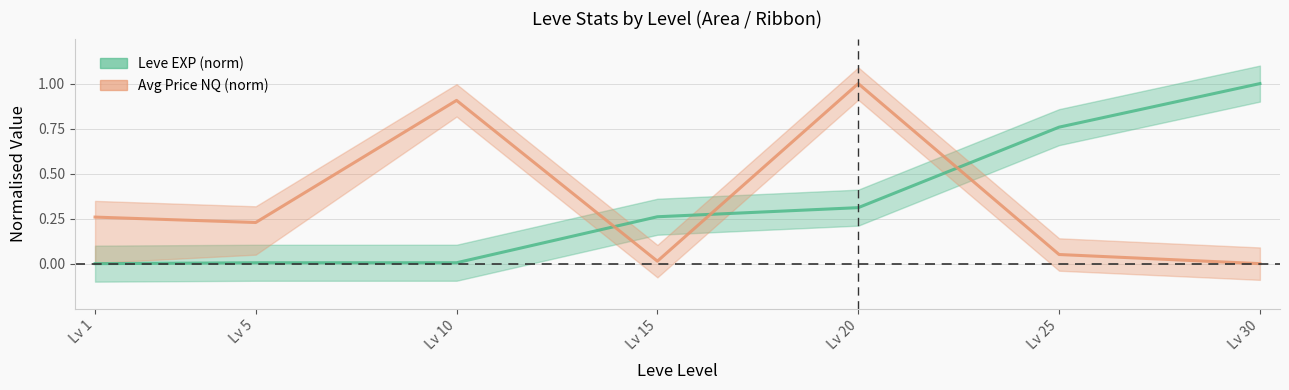

At which category does Avg Price NQ (norm) reach its first local valley?

Lv 5